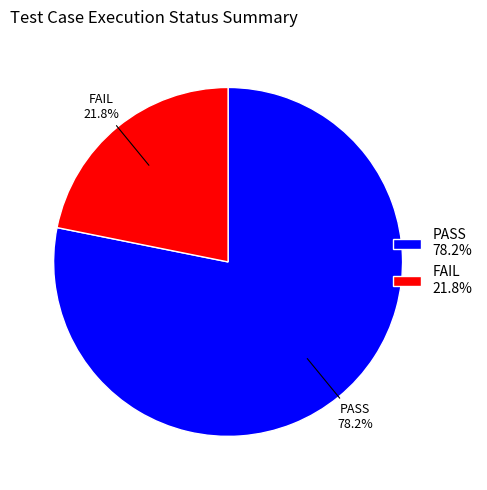

Rank the categories by value from lowest to highest.

FAIL 21.8%, PASS 78.2%